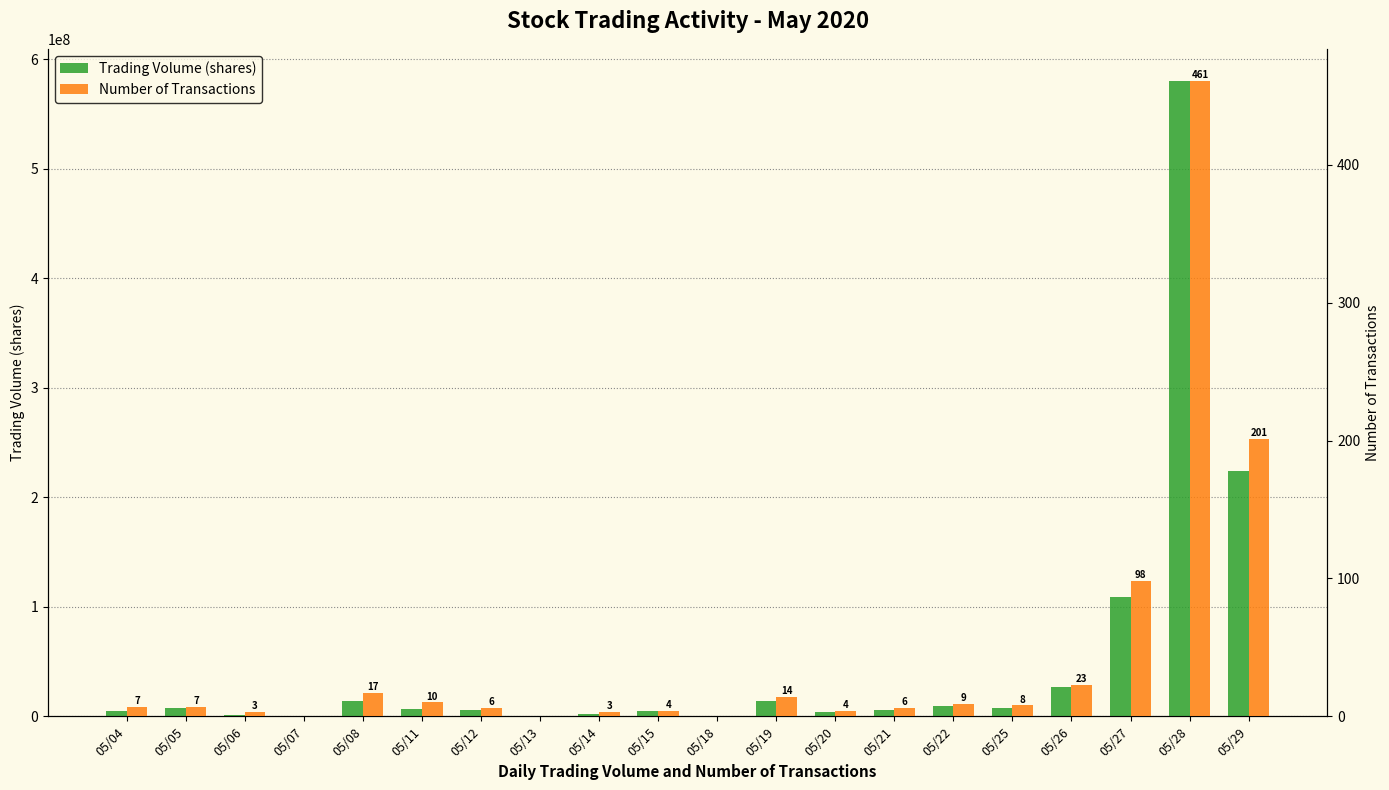

Reading right to left, what are all the values shown in this chart?

Trading Volume (shares): 224141253	580348313	109301554	27008124	8000331	9000340	6000226	4000145	14000503	0	5000180	2016073	0	6000228	7011254	14021477	0	1021032	8000273	5054167
Number of Transactions: 201	461	98	23	8	9	6	4	14	0	4	3	0	6	10	17	0	3	7	7